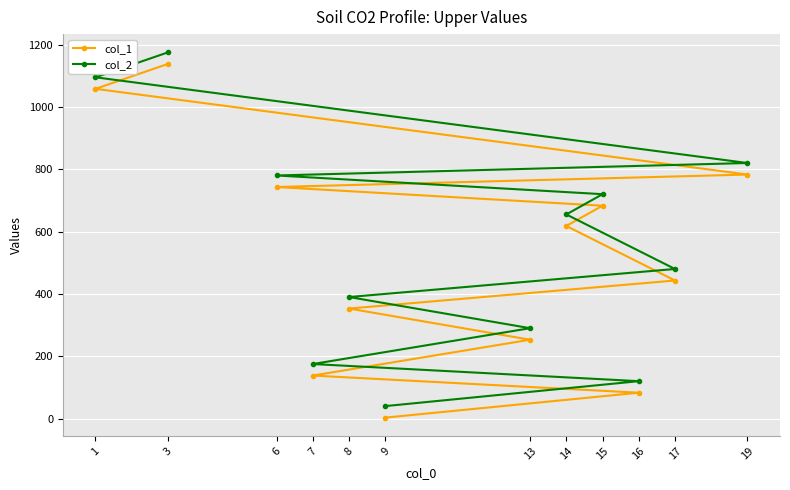

Which label corresponds to the largest value in the chart?

3